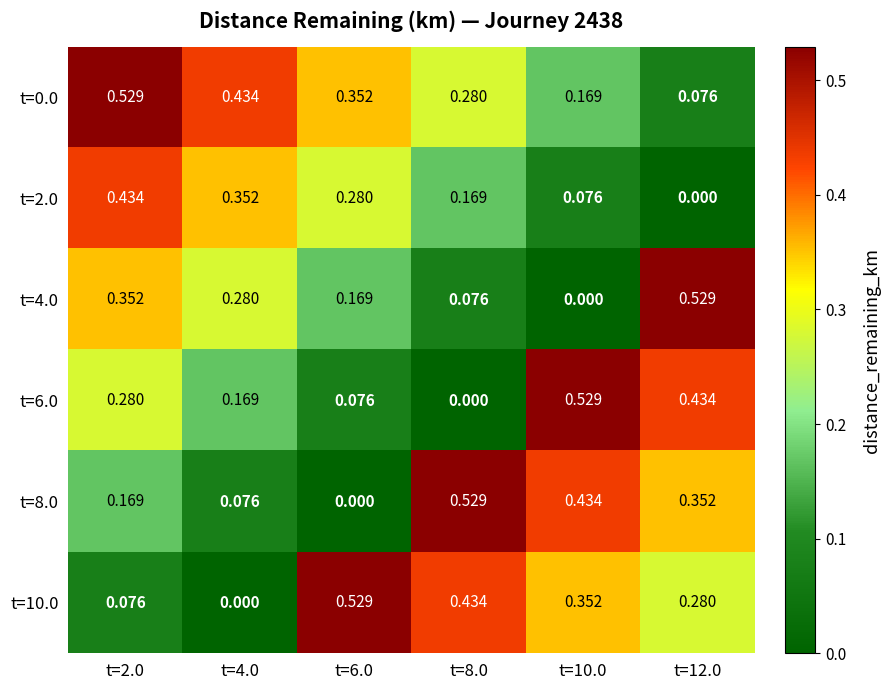

Is the value of t=0.0 at t=6.0 greater than the value of t=10.0 at t=2.0?

Yes